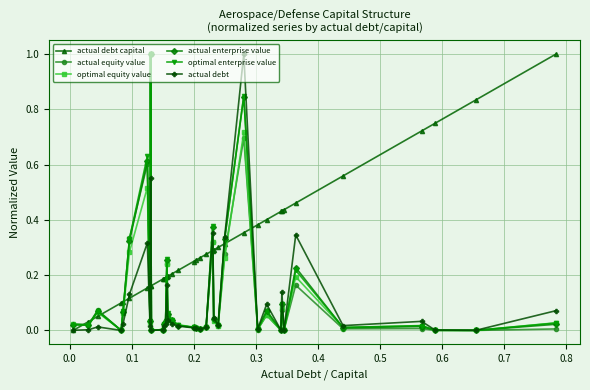

Count the number of categories in the chart.

37